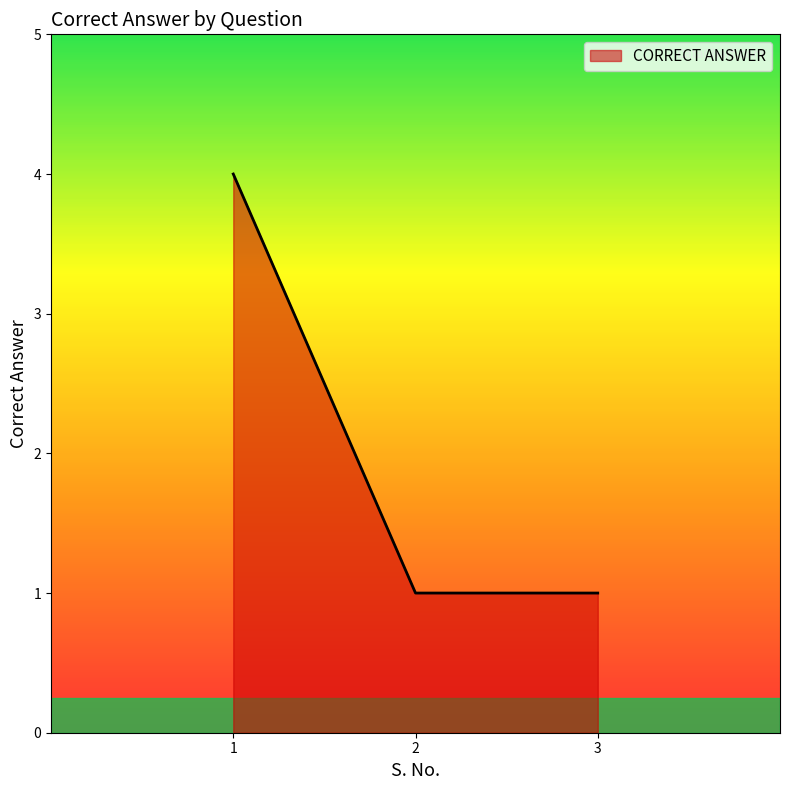

What is the greatest value displayed?

4